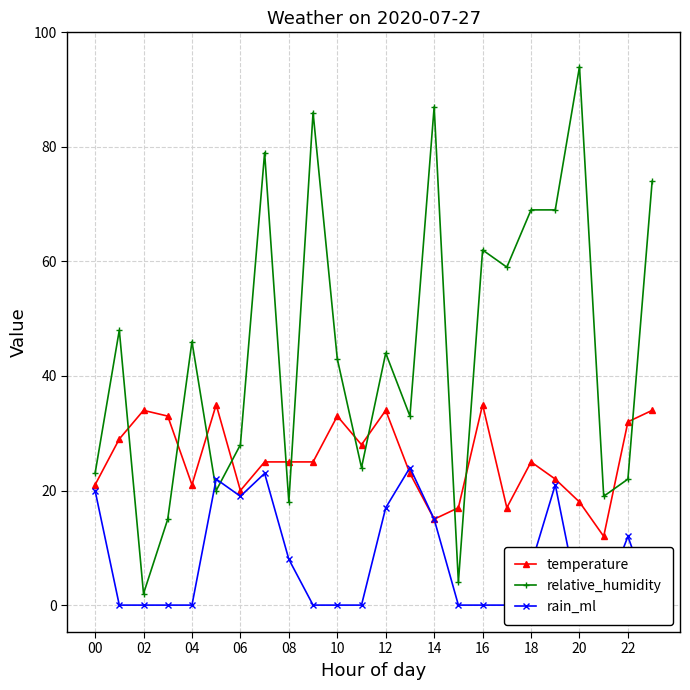

Reading left to right, what are all the values shown in this chart?

temperature: 21	29	34	33	21	35	20	25	25	25	33	28	34	23	15	17	35	17	25	22	18	12	32	34
relative_humidity: 23	48	2	15	46	20	28	79	18	86	43	24	44	33	87	4	62	59	69	69	94	19	22	74
rain_ml: 20	0	0	0	0	22	19	23	8	0	0	0	17	24	15	0	0	0	7	21	0	1	12	0